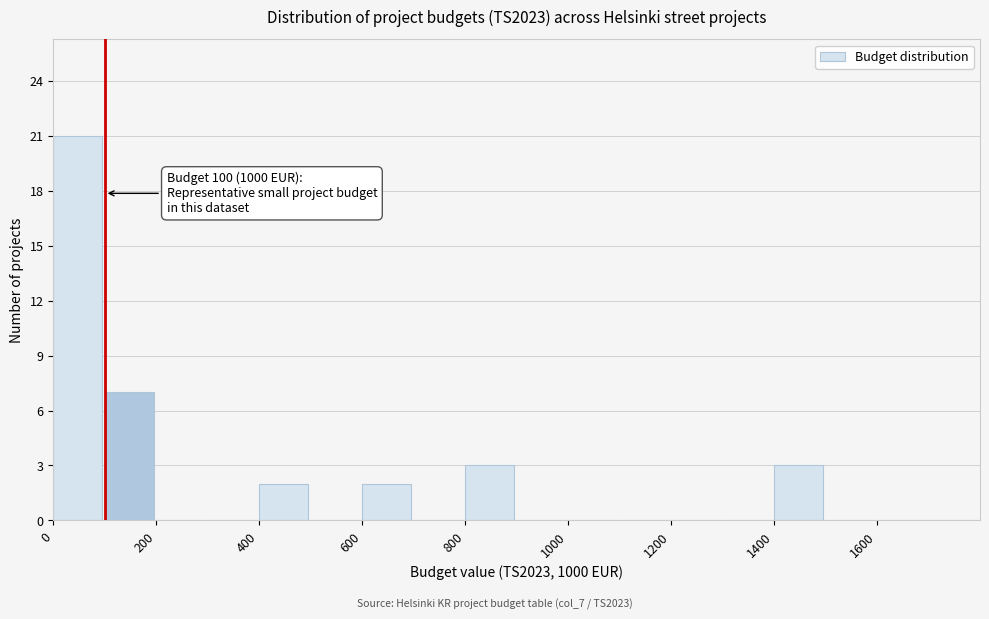

Over which range of the x-axis is the bar tallest?

0 to 100